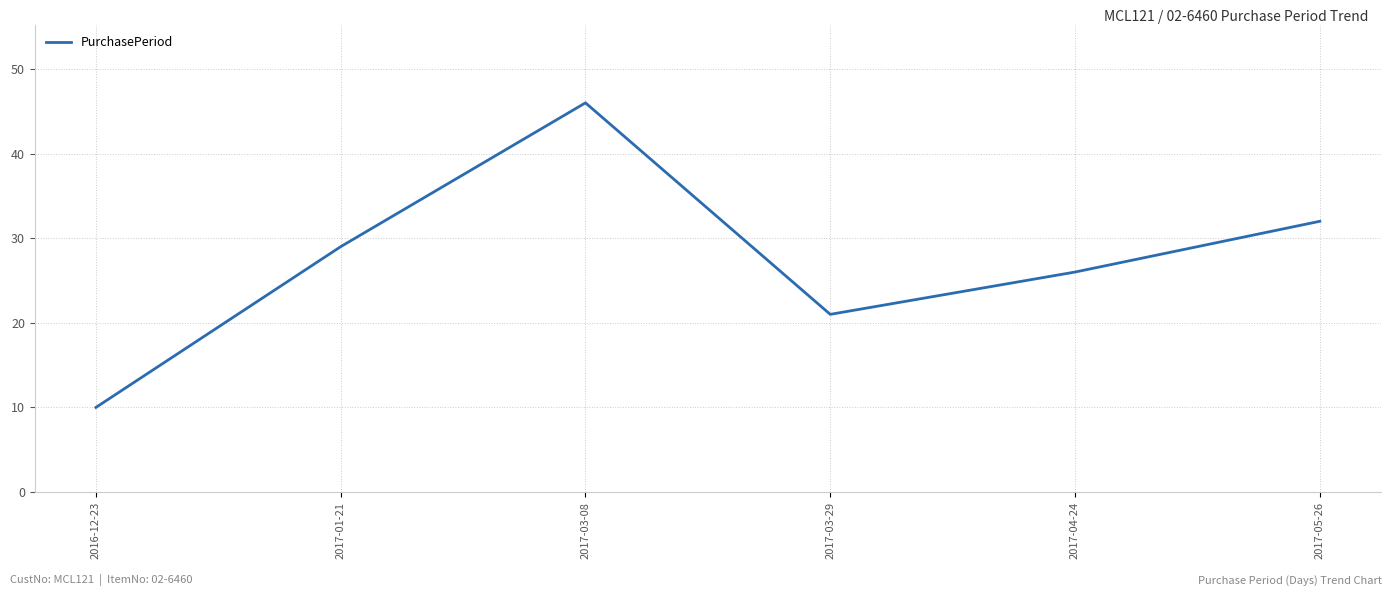

What is the sum of all values?

164